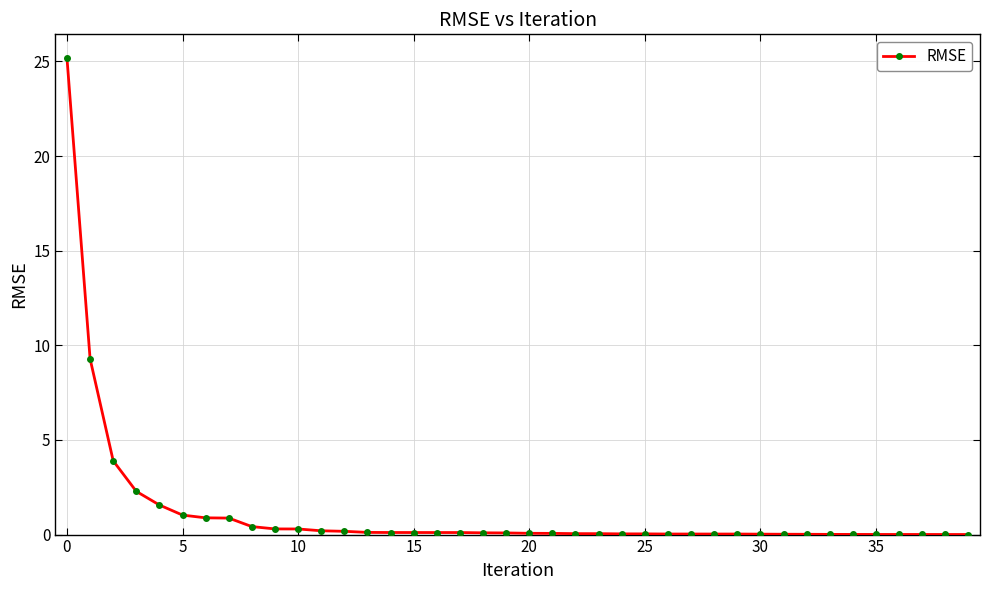

What is the difference between the maximum and second lowest values?

25.2